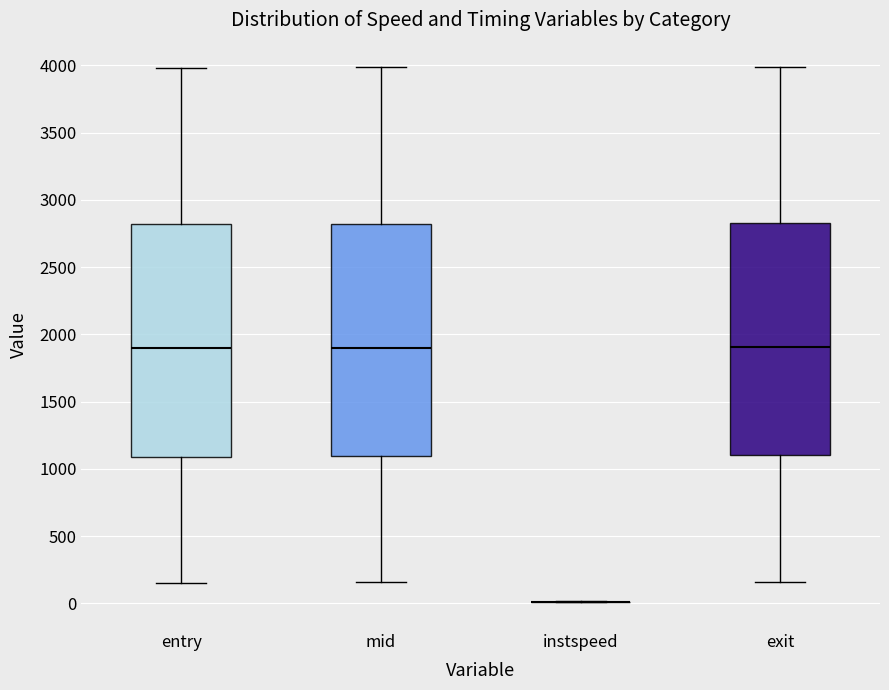

Reading left to right, transcribe this box plot: for each box, give where its median line is, the range the box spans, and where its two whiskers end, as read against the y-axis. The values are not printed on the chart, so give them approximately, as read against the axis.

entry: median 1900, box 1100 to 2800, whiskers 150 to 4000
mid: median 1900, box 1100 to 2800, whiskers 150 to 4000
instspeed: box collapsed to a line at 0, whiskers 0 to 0
exit: median 1900, box 1100 to 2850, whiskers 150 to 4000